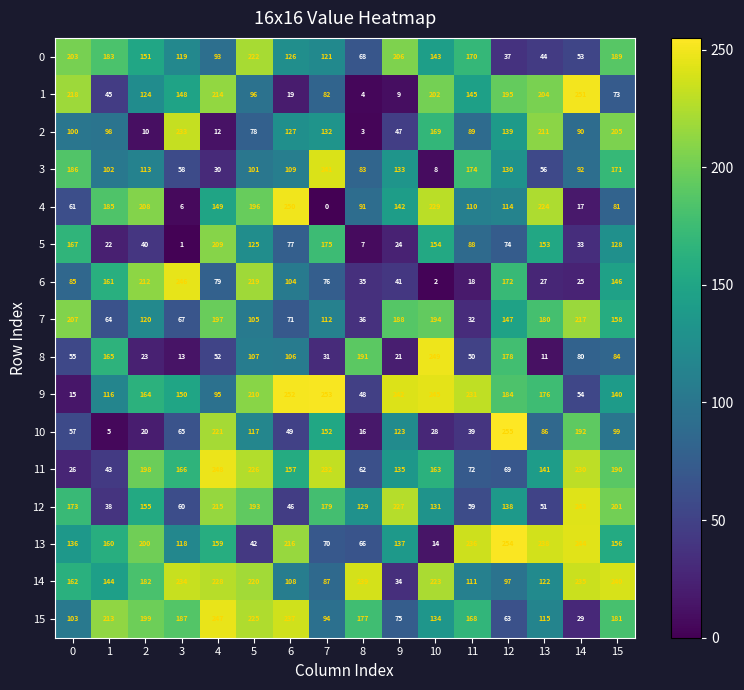

Which series changed the most between 4 and 11?

10